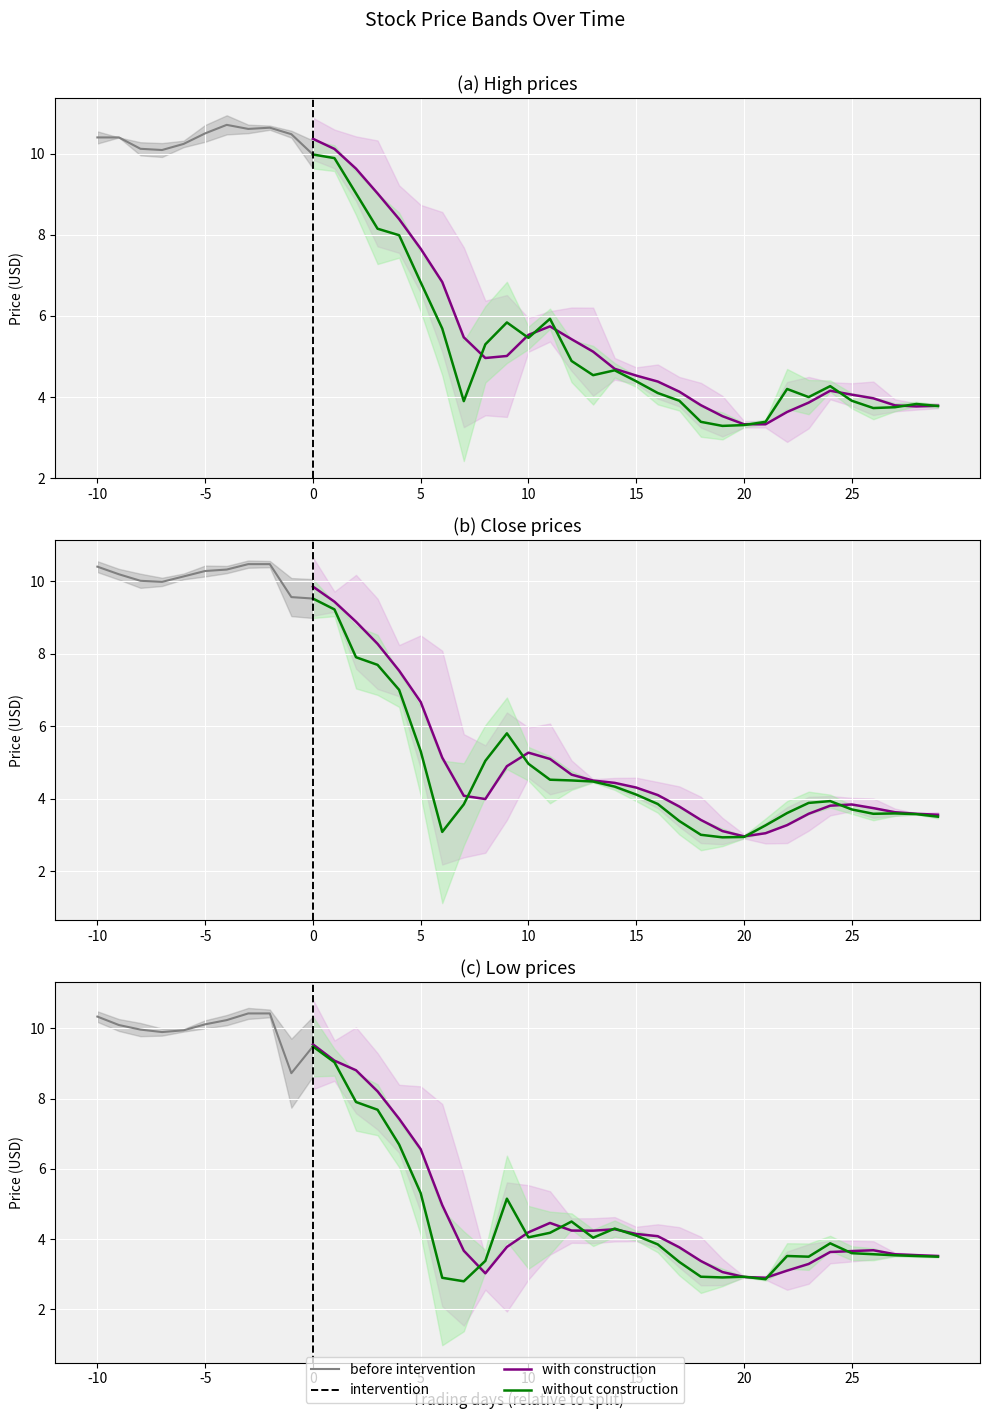

At which category does the chart reach its minimum across all series?

17